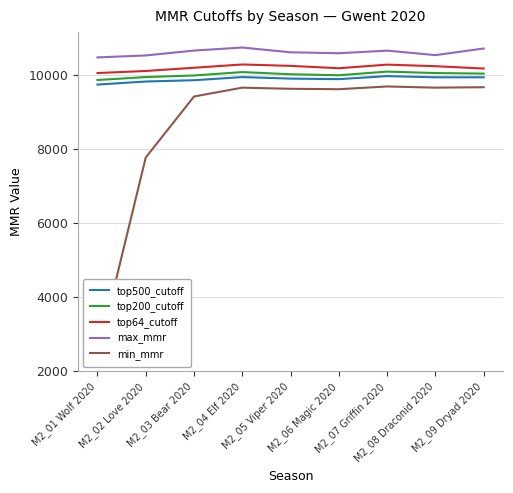

At which category is the sum across all series the highest?

M2_04 Elf 2020